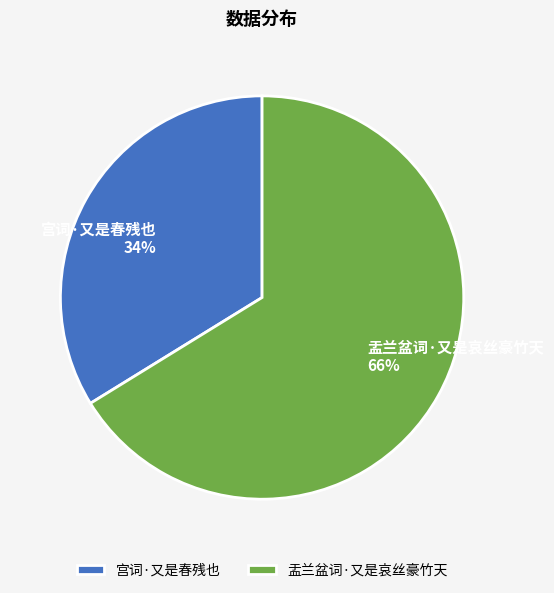

To the nearest percent, what is the combined percentage of 盂兰盆词·又是哀丝豪竹天 and 宫词·又是春残也?

100%